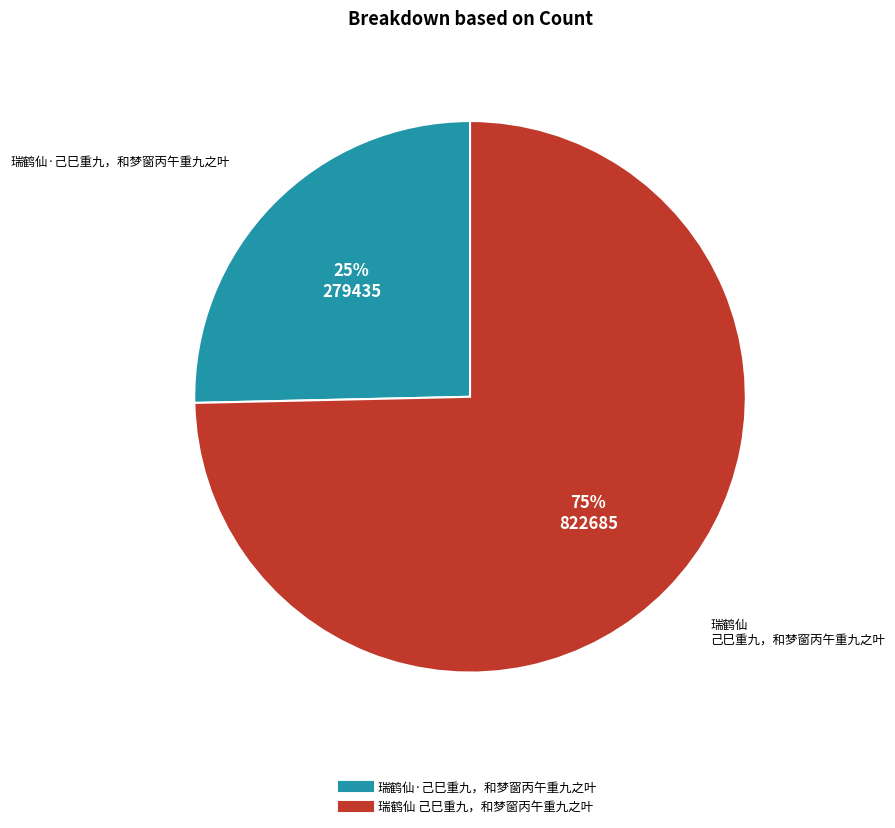

How many segments does this pie chart have?

2